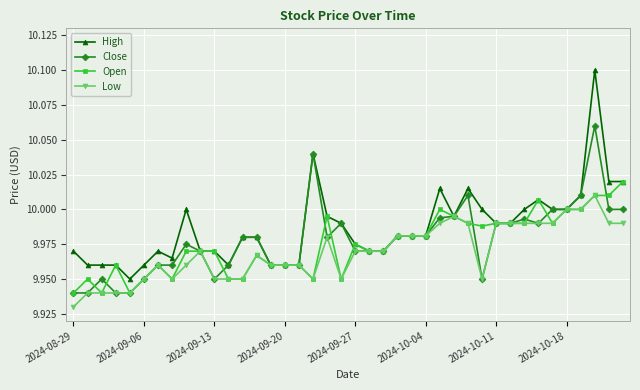

At how many categories does at least one series exceed 9?

40